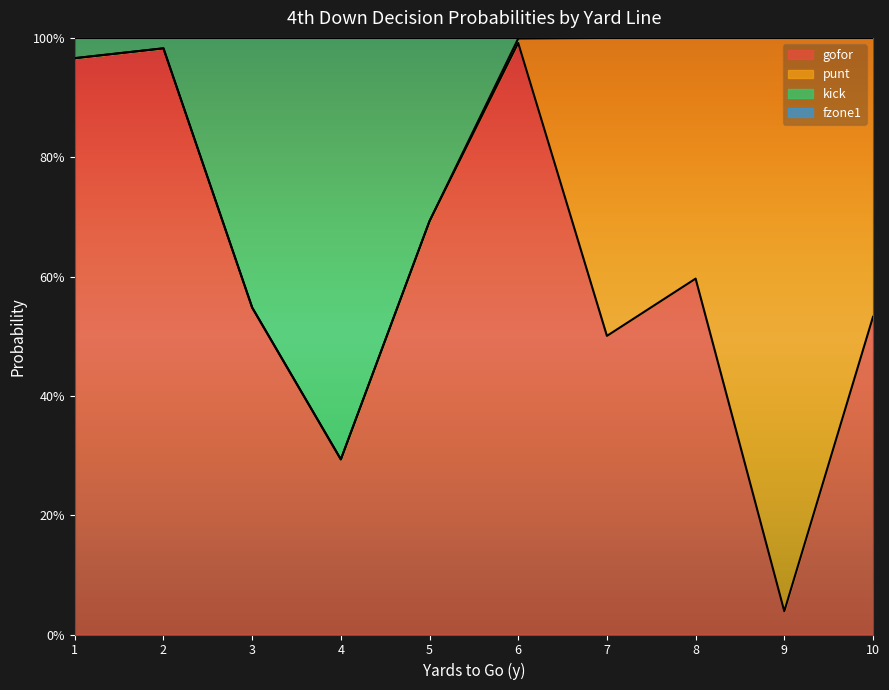

At which label is kick closest to 0?

4